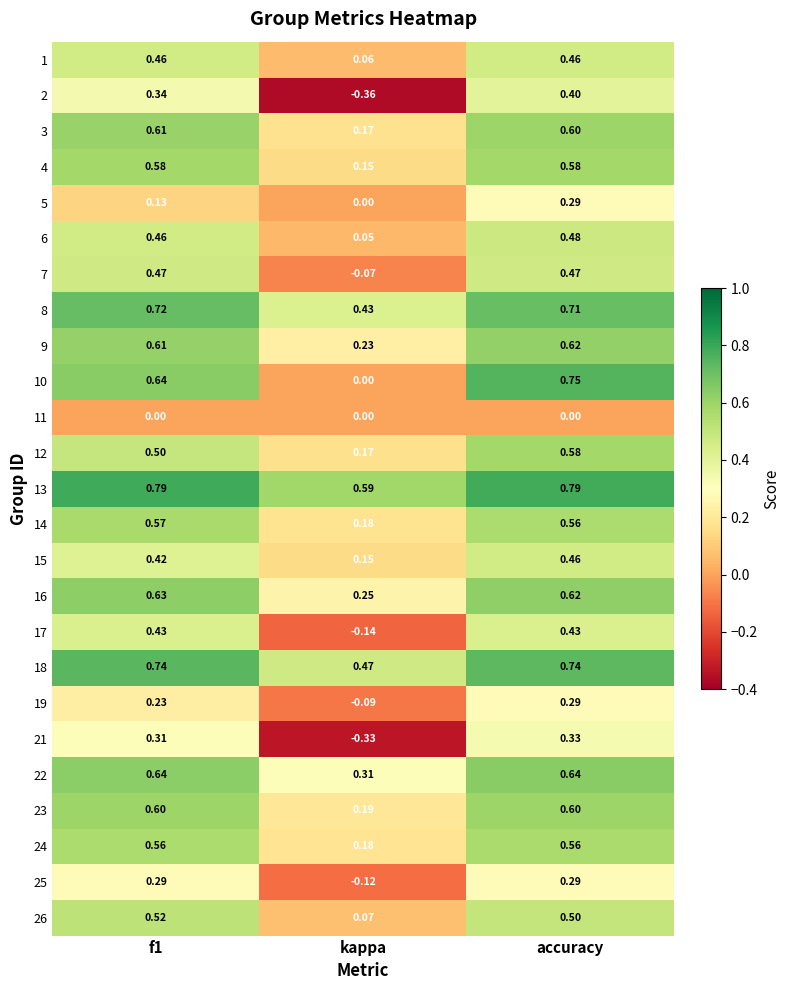

At how many categories does at least one series exceed 0?

3